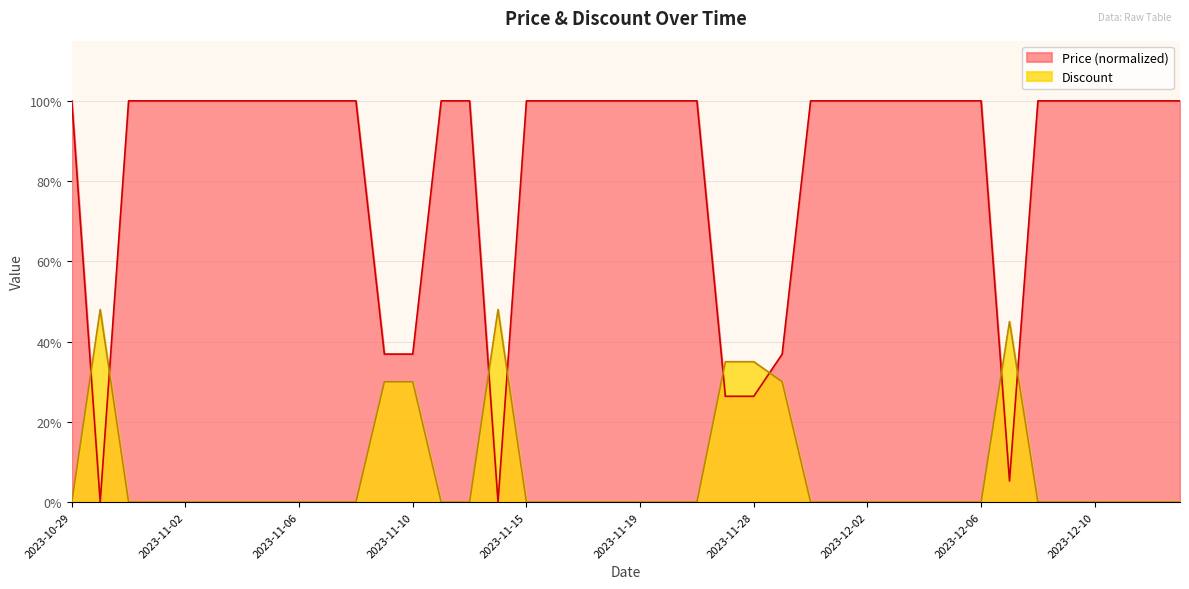

Which series has the widest spread of values?

Price (normalized)